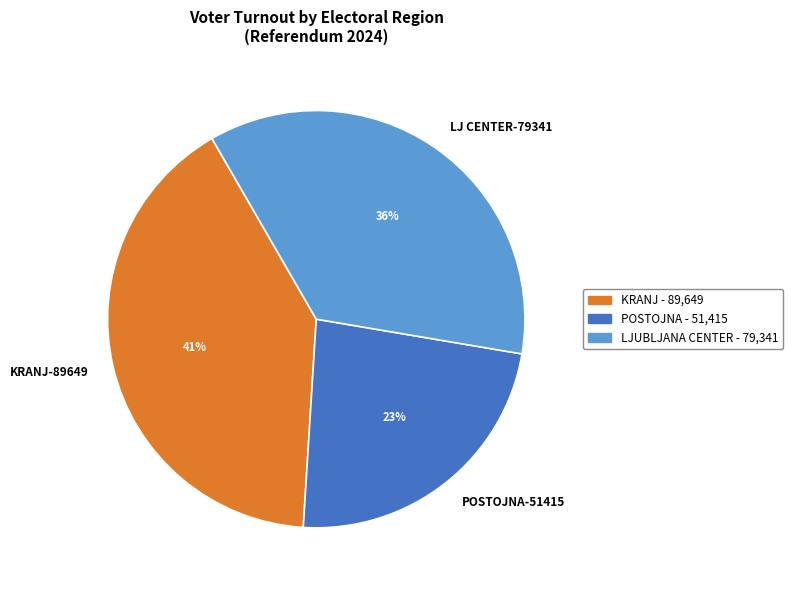

Which category has the smallest portion of the pie?

POSTOJNA-51415